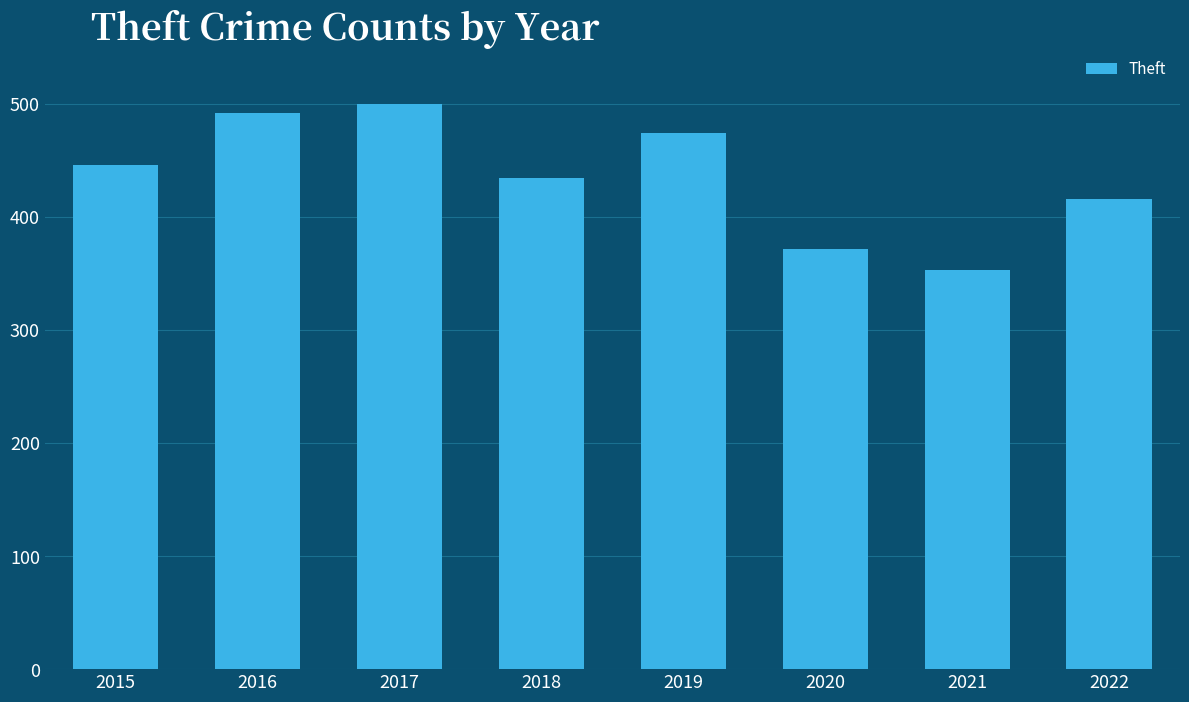

True or false: the data shows 709 at 2015.

False